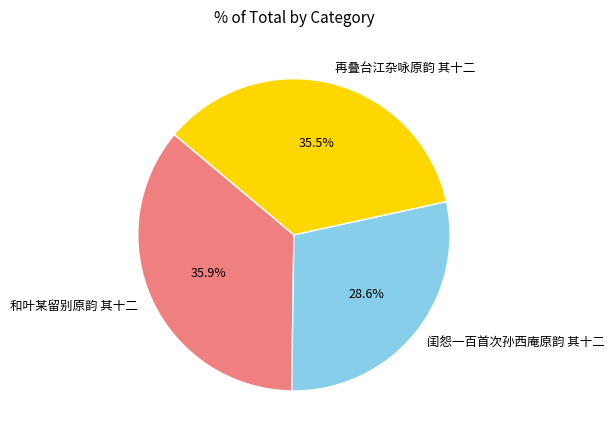

Which slice is the smallest?

闺怨一百首次孙西庵原韵 其十二